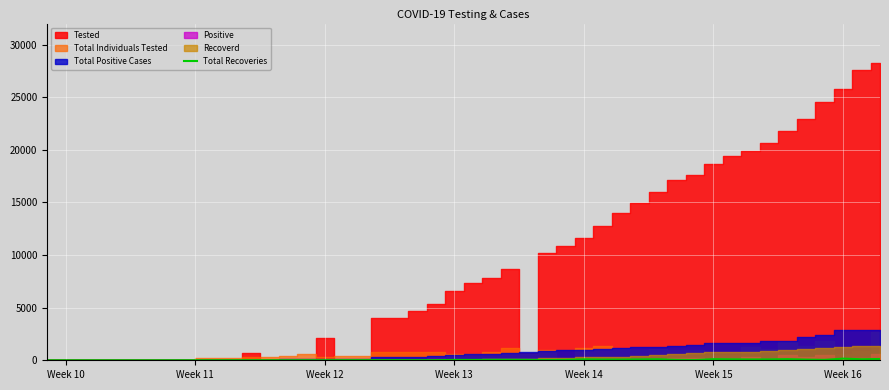

How many lines are shown in the chart?

1